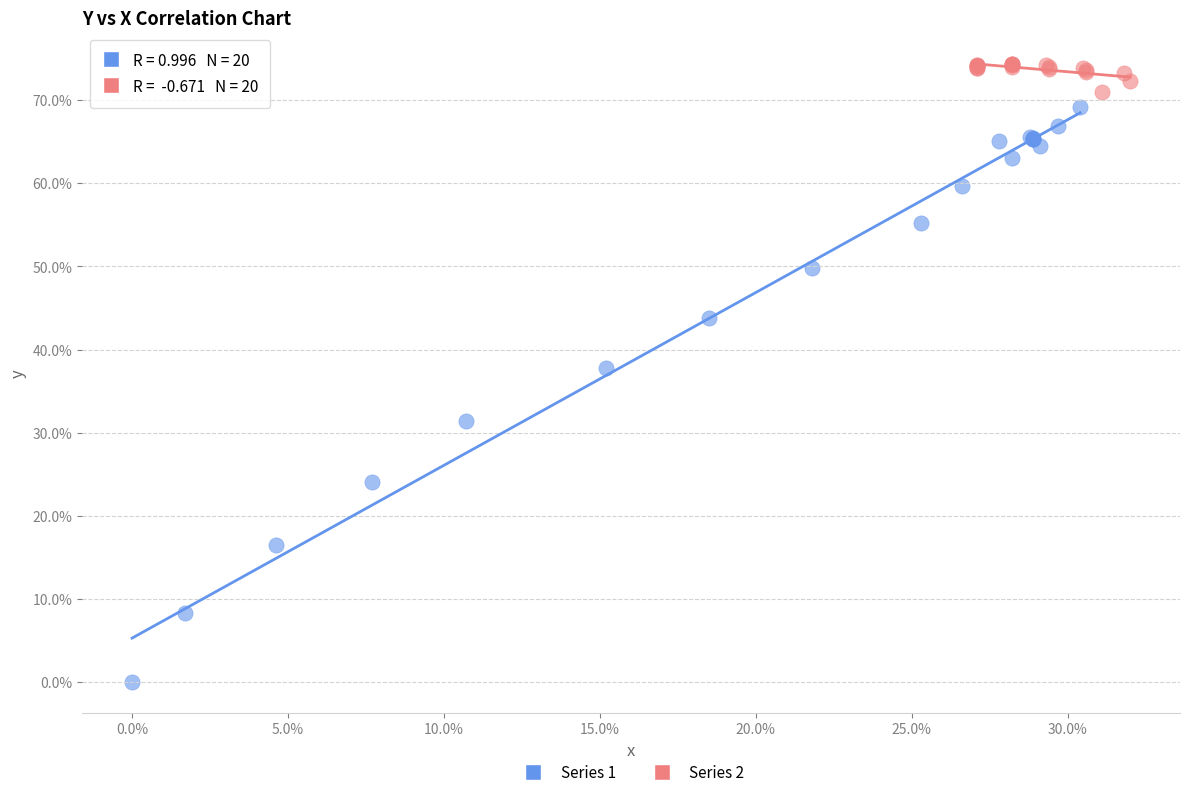

Which series contains the highest Y value?

Series 2